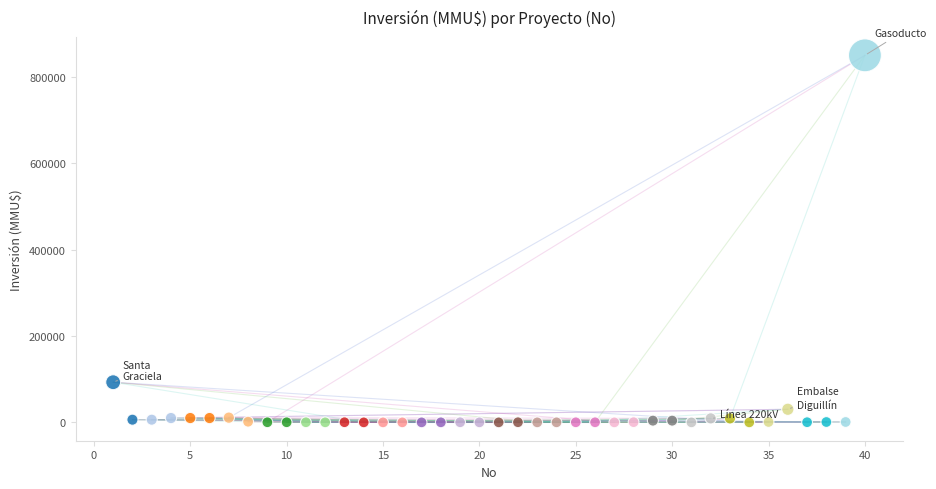

What is the range of Y values (max minus min)?

850000